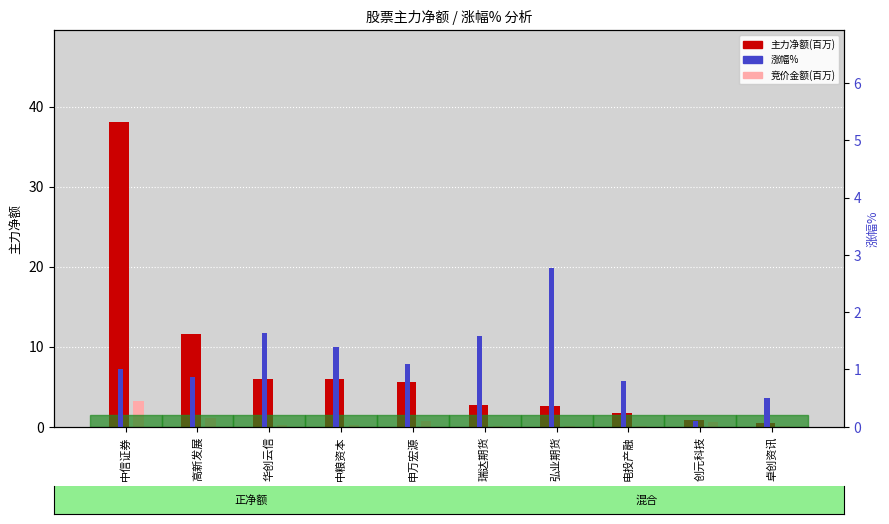

Reading left to right, list all the values displayed in this chart.

主力净额(百万): 38.1	11.5	6.0	5.9	5.6	2.7	2.6	1.8	0.8	0.5
竞价金额(百万): 3.2	1.0	0.2	0.2	0.7	0.1	0.1	0.1	0.5	0.1
涨幅%: 1.0	0.9	1.6	1.4	1.1	1.6	2.8	0.8	0.1	0.5